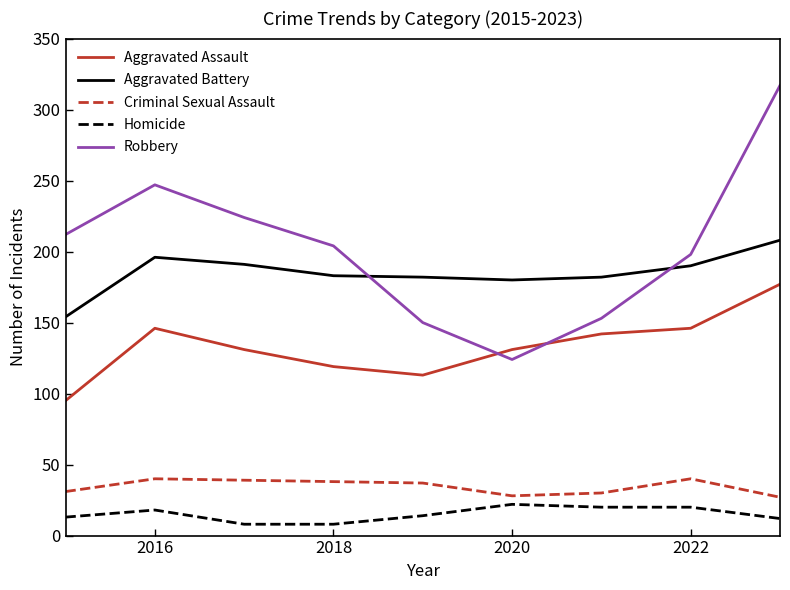

Rank the series by their maximum value, from lowest to highest.

Homicide, Criminal Sexual Assault, Aggravated Assault, Aggravated Battery, Robbery